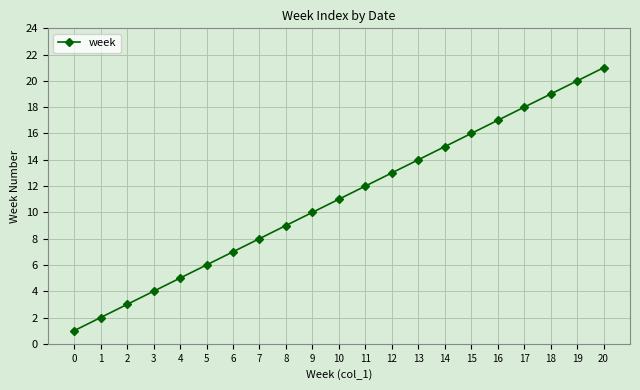

What is the difference between the maximum and minimum values?

20